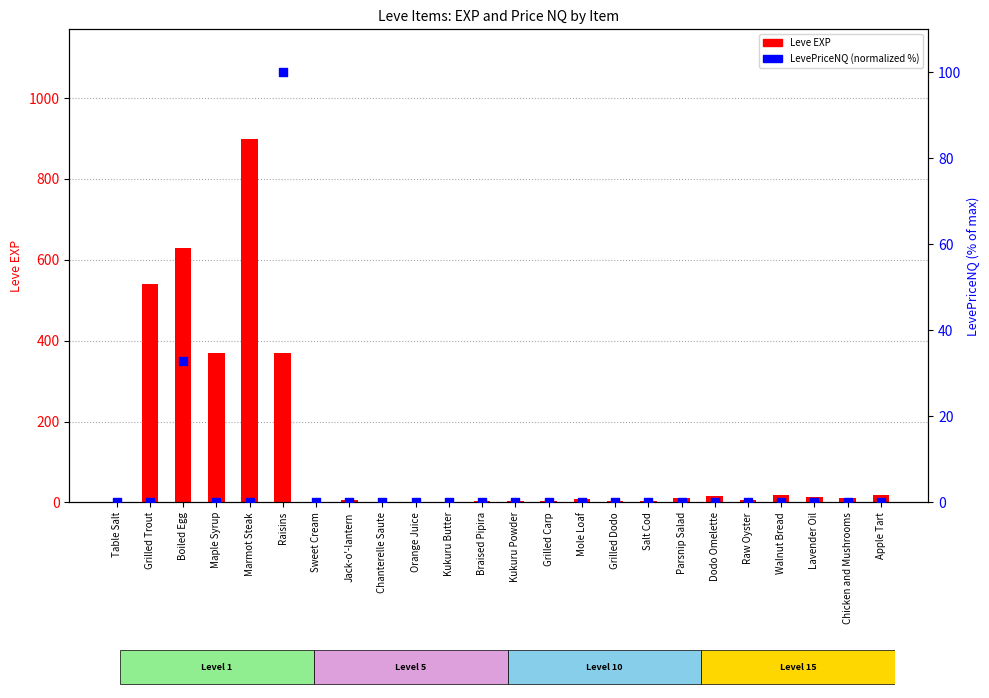

Which series has the largest Y range (max minus min)?

Leve EXP